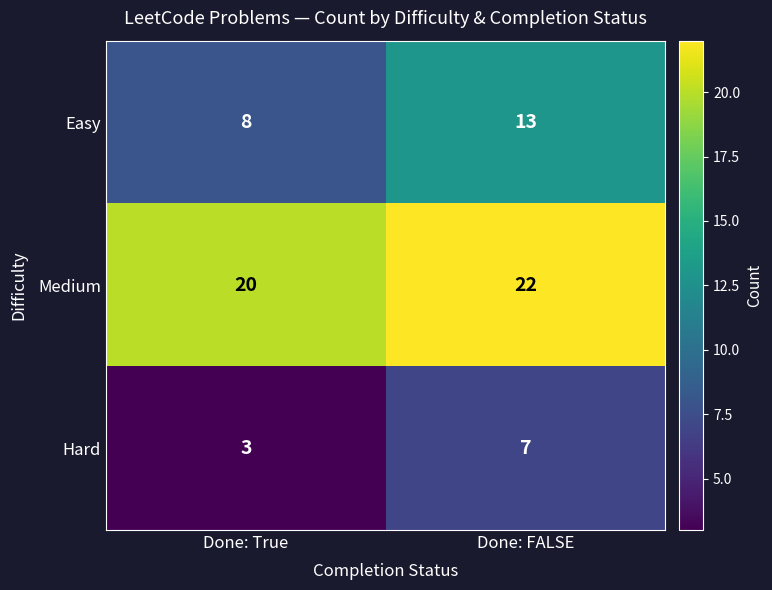

What is the smallest value displayed?

3